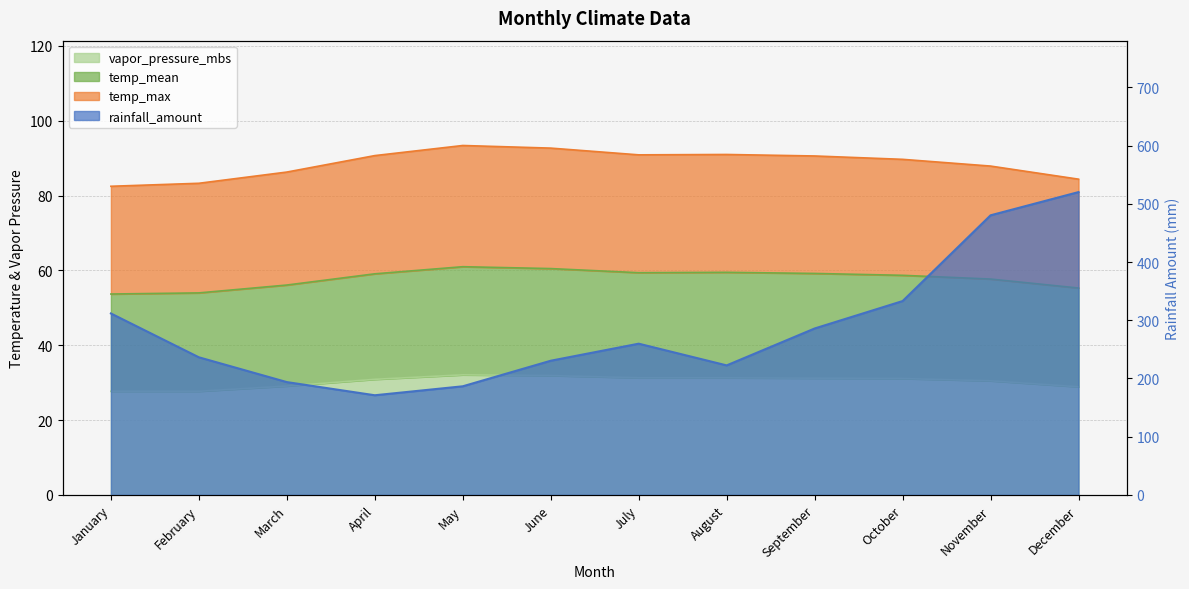

How many lines are shown in the chart?

3